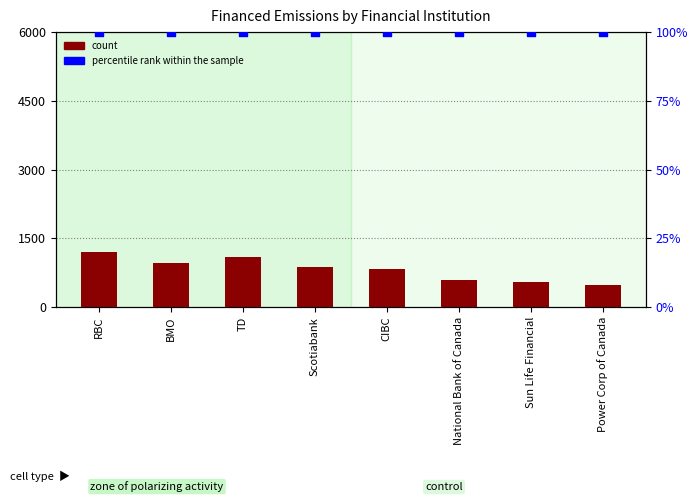

Which series has the largest total across all categories?

count